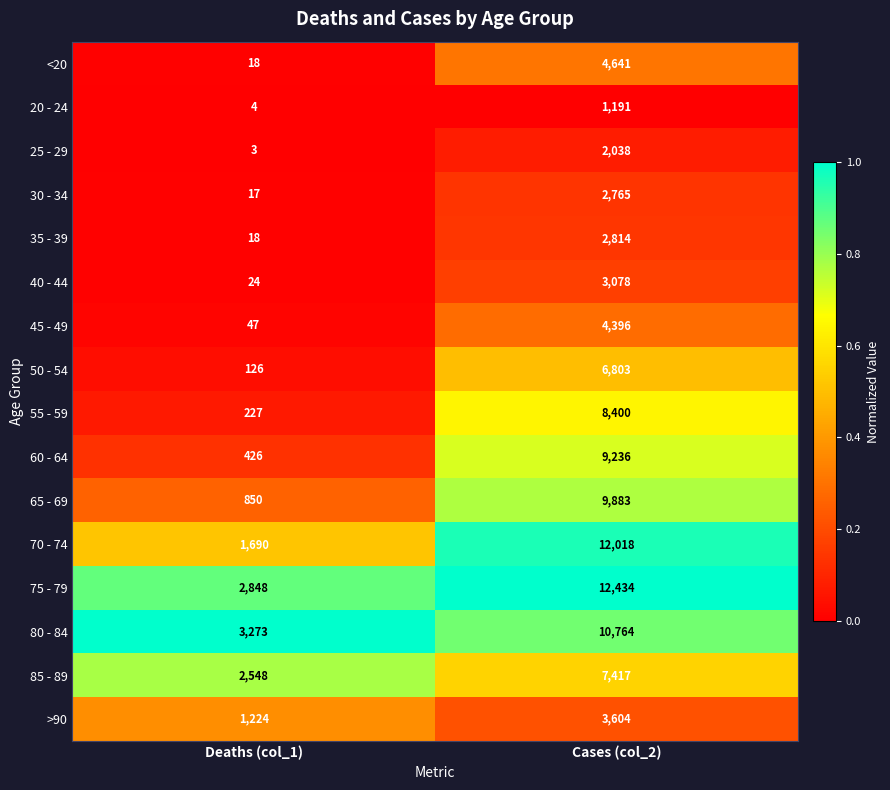

What is the sum of the 70 - 74 values at Deaths (col_1) and Cases (col_2)?

13708